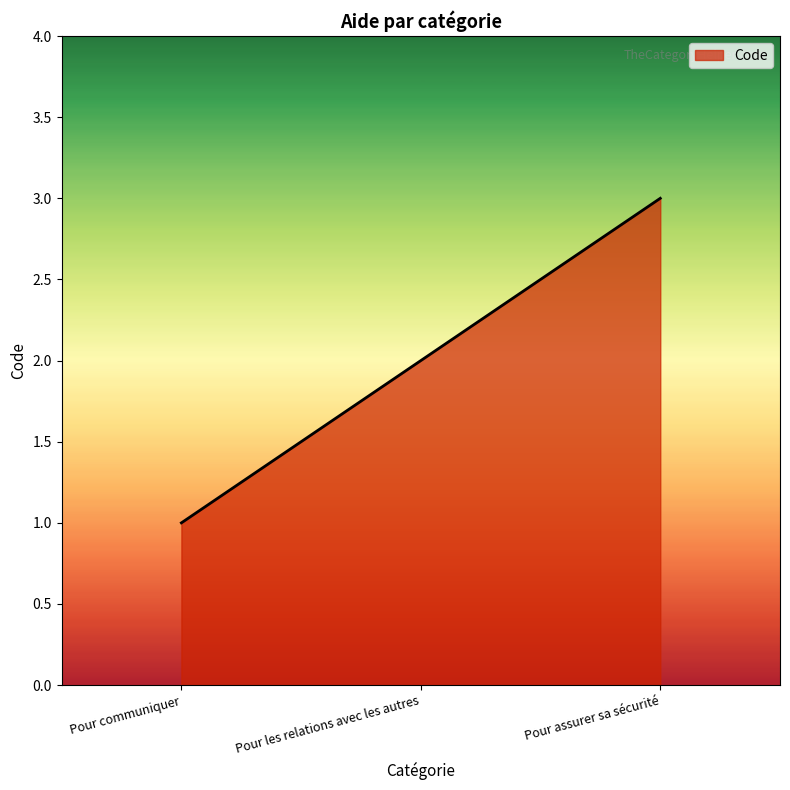

What is the ratio of the value at Pour communiquer to the value at Pour les relations avec les autres?

0.5